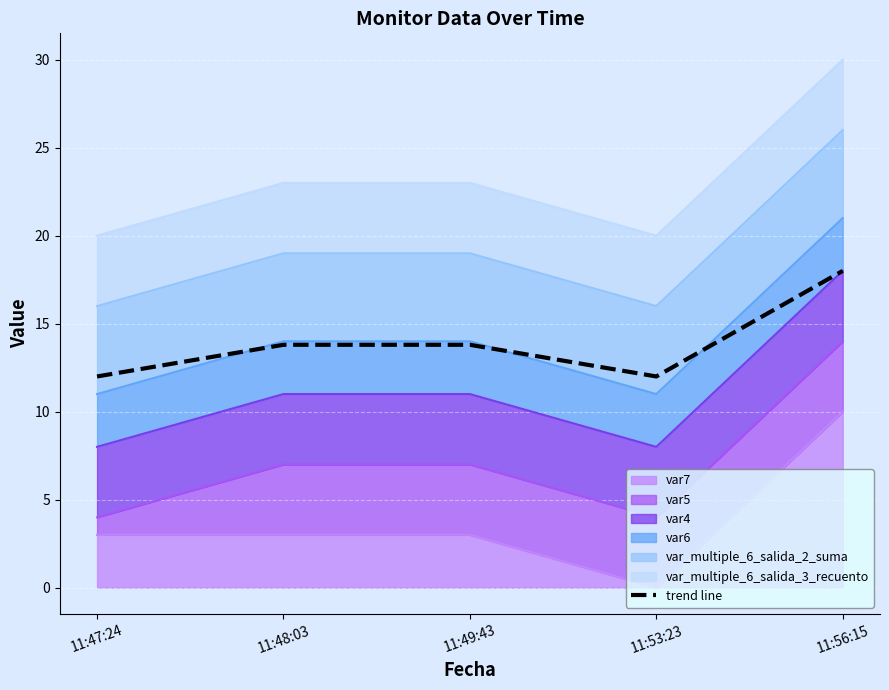

How many interior local valleys (lower than both neighbors) does the data have?

1